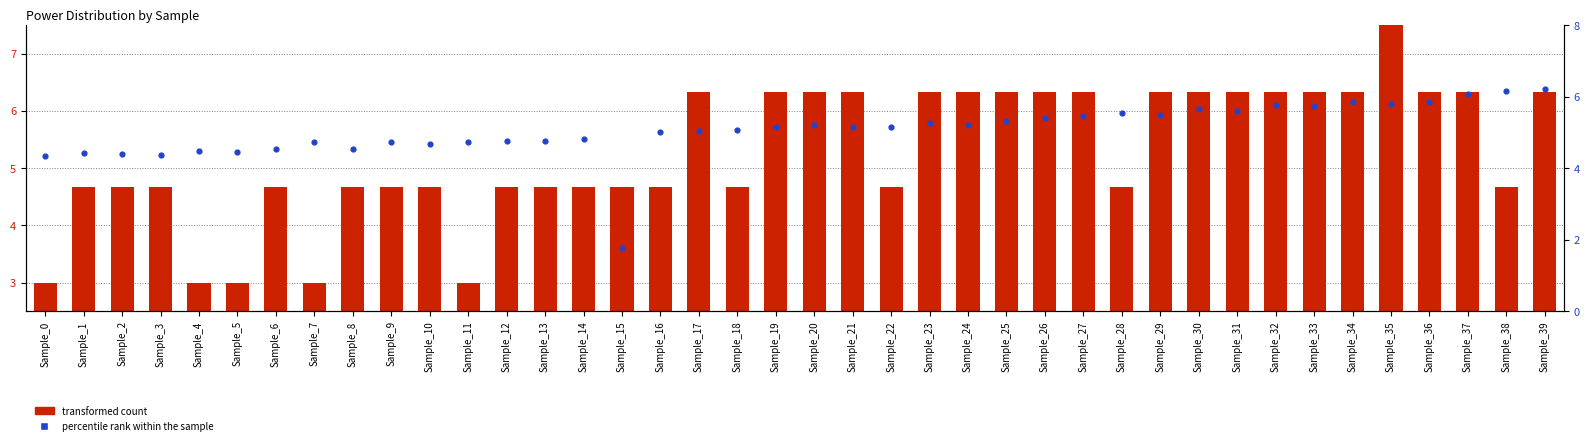

What is the total value across all series at Sample_1?

9.1